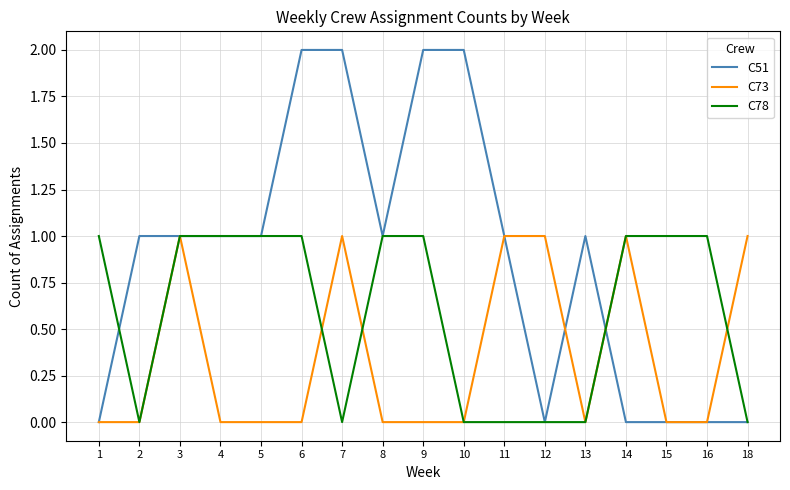

Reading left to right, list all the values displayed in this chart.

C51: 1=0	2=1	3=1	4=1	5=1	6=2	7=2	8=1	9=2	10=2	11=1	12=0	13=1	14=0	15=0	16=0	18=0
C73: 1=0	2=0	3=1	4=0	5=0	6=0	7=1	8=0	9=0	10=0	11=1	12=1	13=0	14=1	15=0	16=0	18=1
C78: 1=1	2=0	3=1	4=1	5=1	6=1	7=0	8=1	9=1	10=0	11=0	12=0	13=0	14=1	15=1	16=1	18=0